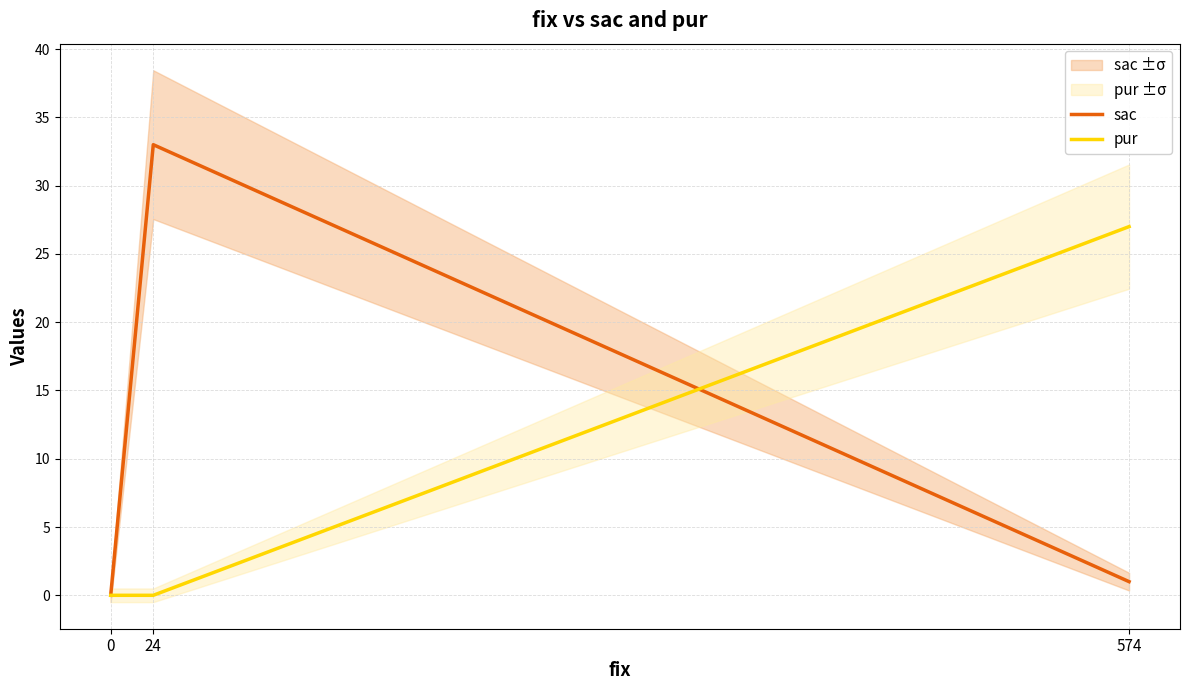

Is it true that sac equals 57 at 24?

False